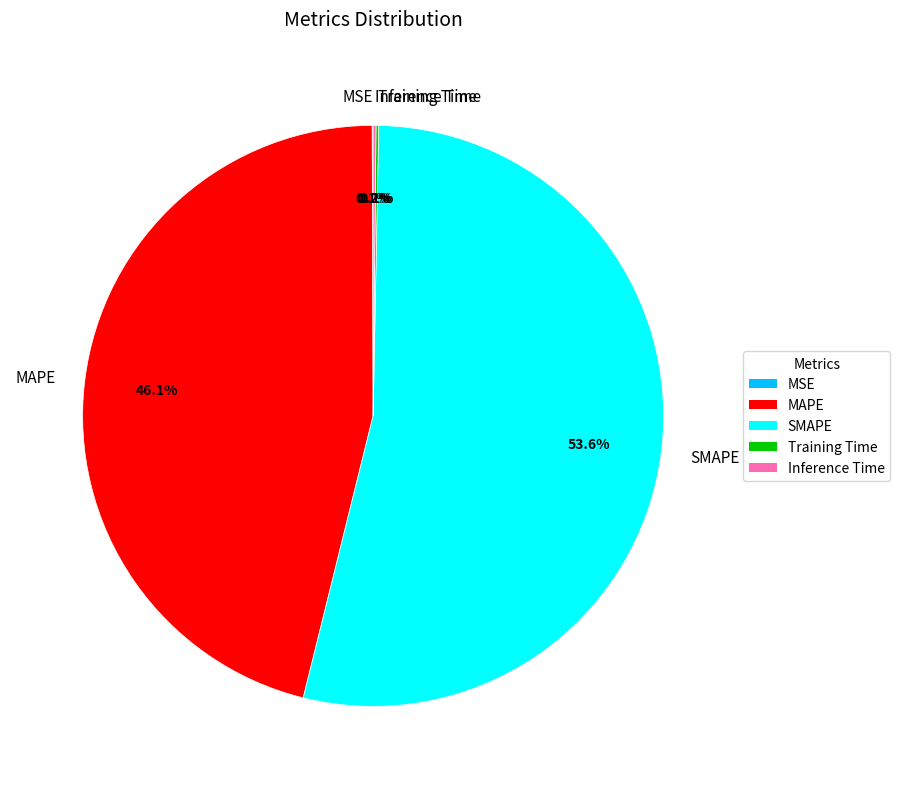

What is the total percentage of SMAPE and MAPE?

99.6%